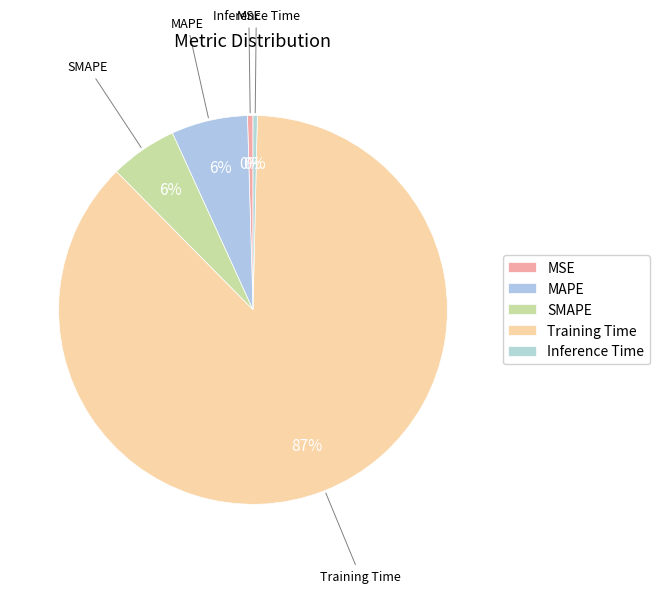

Which has a higher value, SMAPE or MSE?

SMAPE